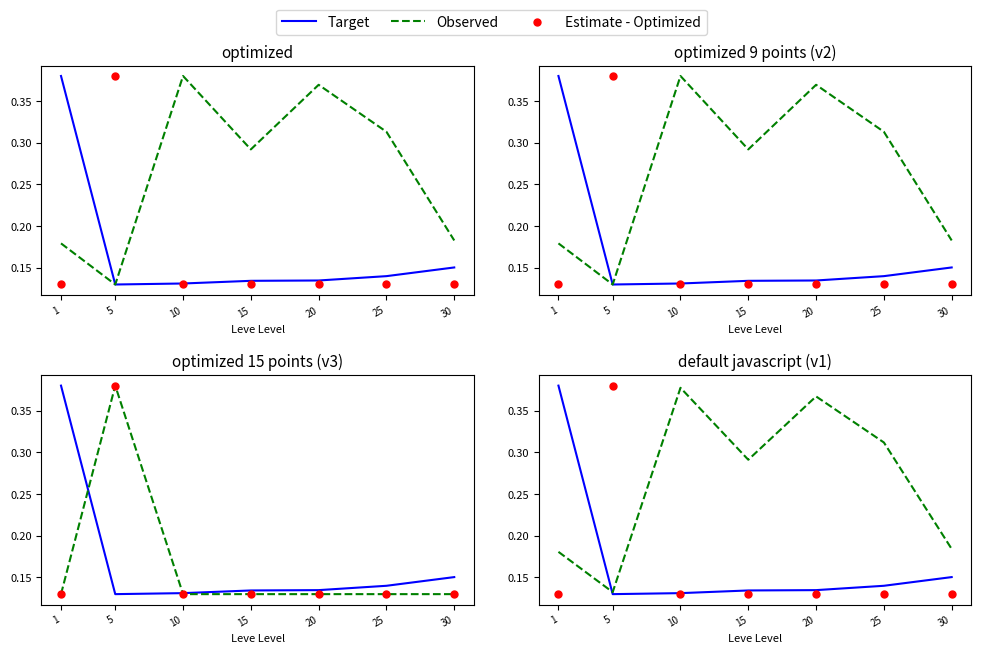

What is the total value across all series at 5?

0.6